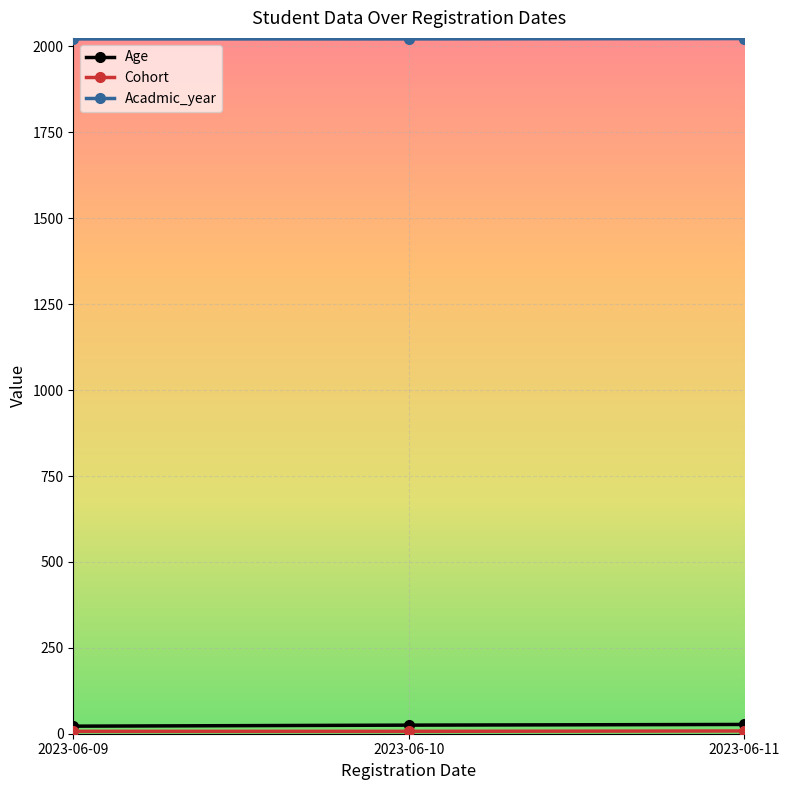

At how many categories does at least one series exceed 964?

3